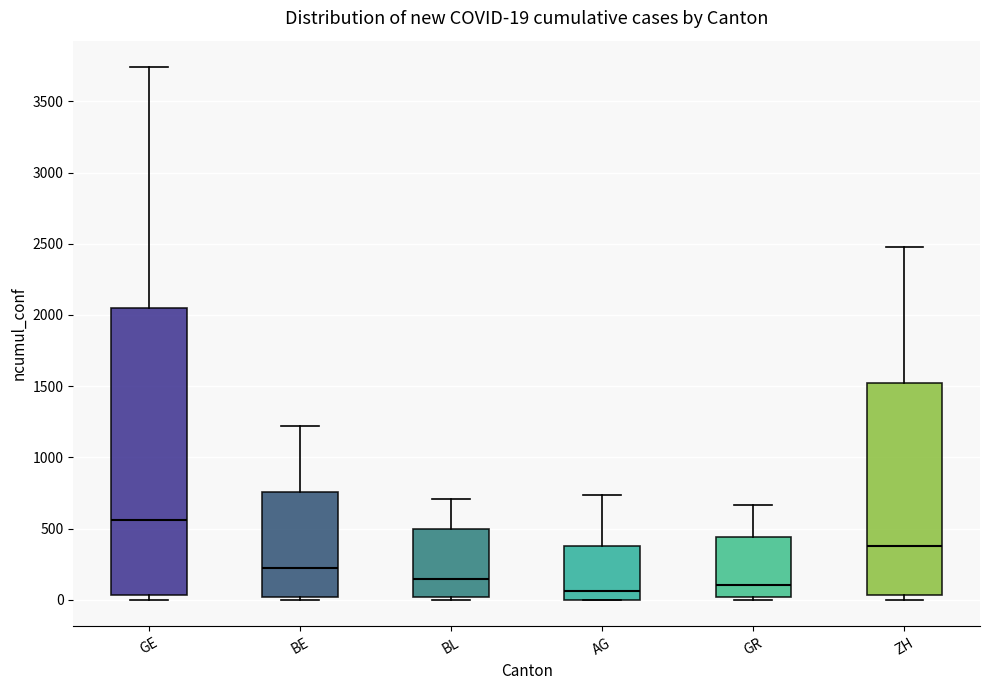

Comparing the boxes themselves (not the whiskers), which one is the tallest?

GE